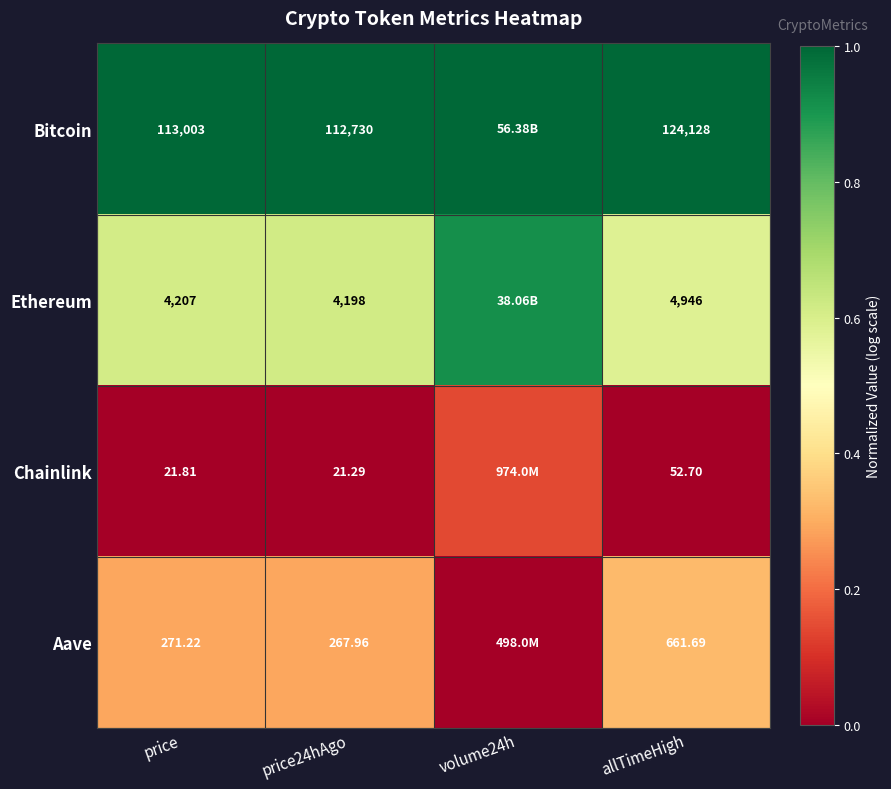

At which category is the sum across all series the highest?

volume24h